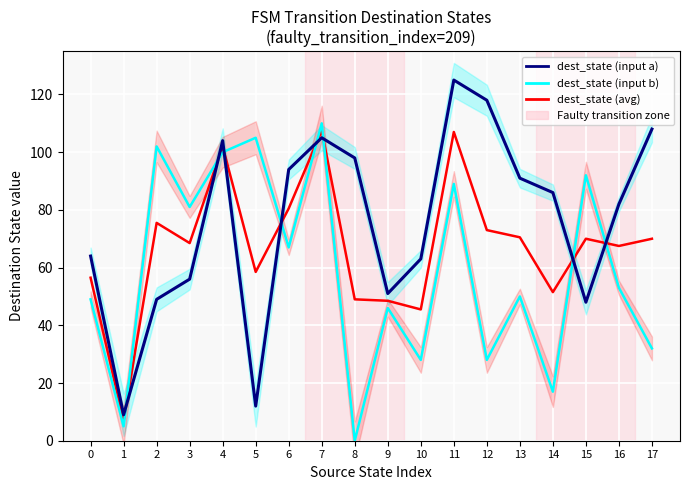

The value of dest_state (input a) at 9 is 51.0. True or false?

True